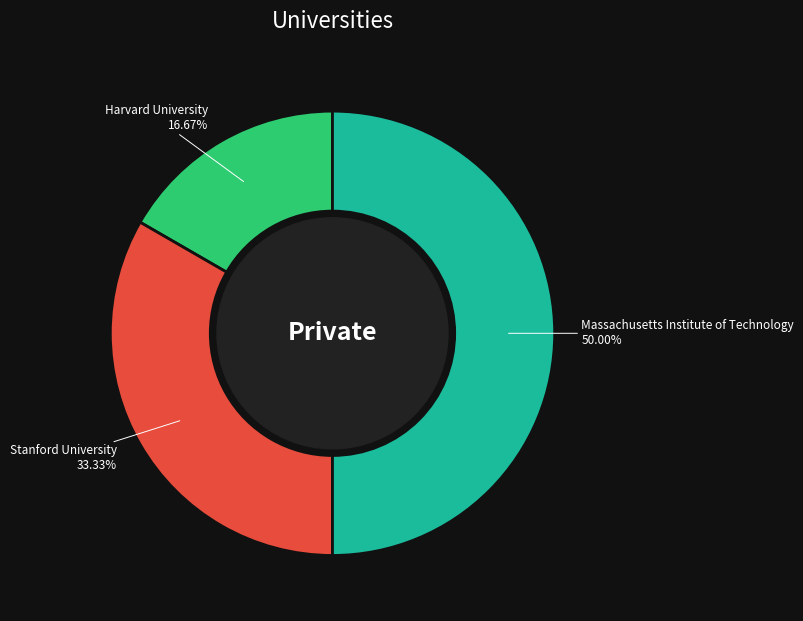

True or false: Stanford University accounts for 33% of the total.

True